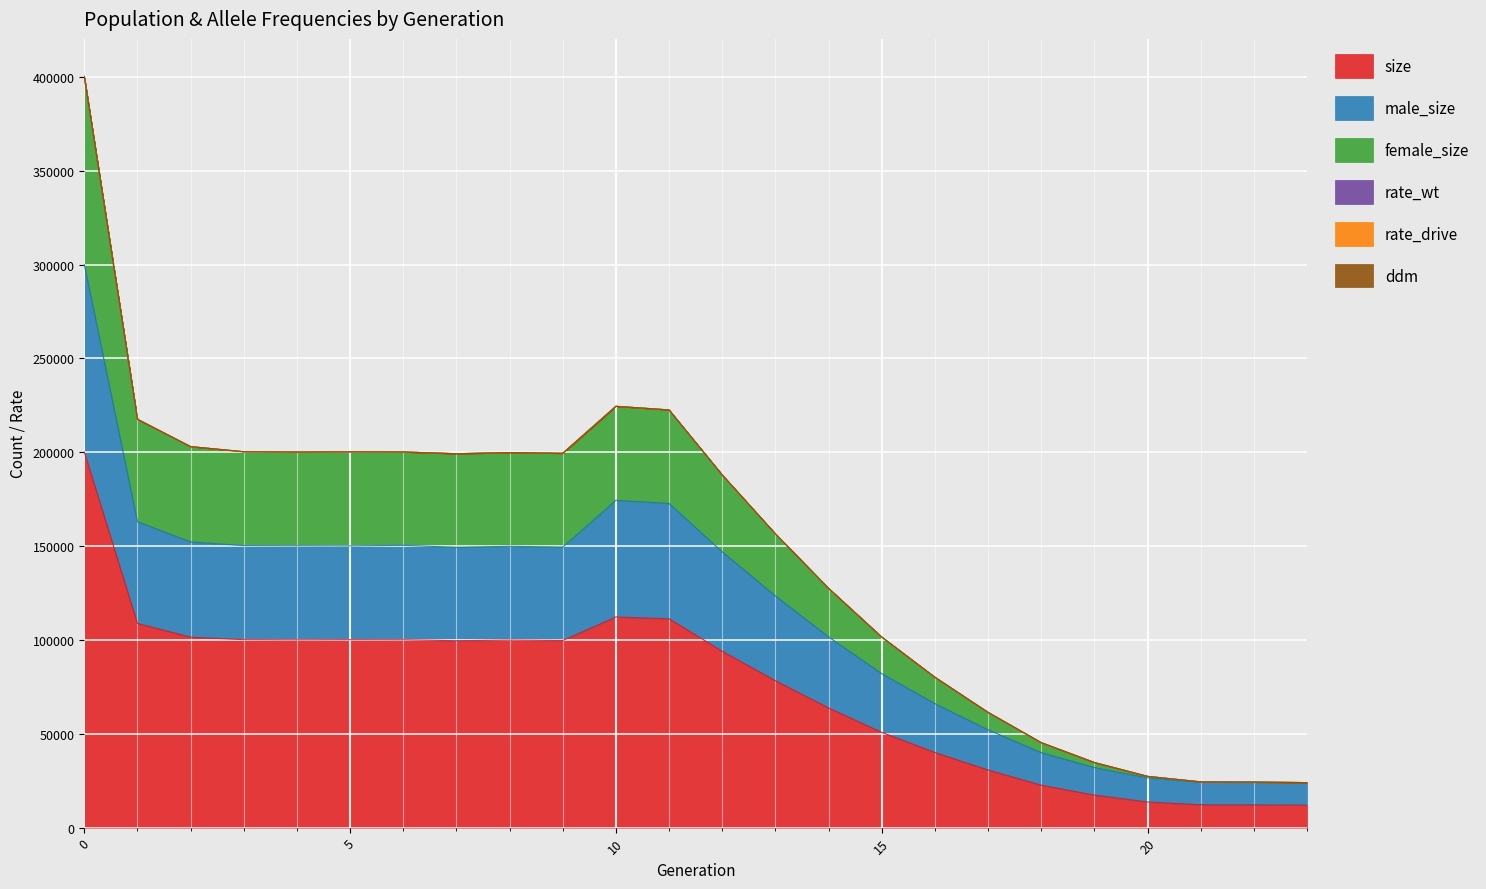

What is the highest value of the size series?

200133.0